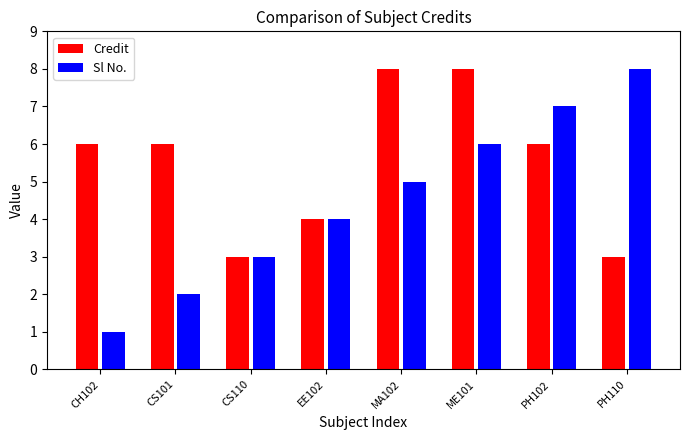

What is the difference between the maximum and minimum values in the Credit series?

5